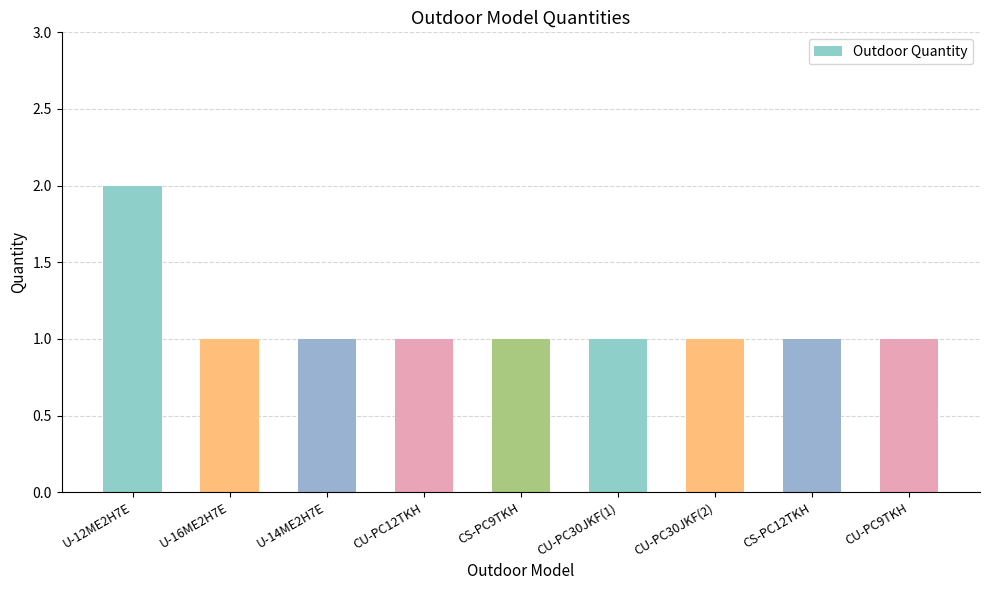

What position from the left is U-16ME2H7E?

2